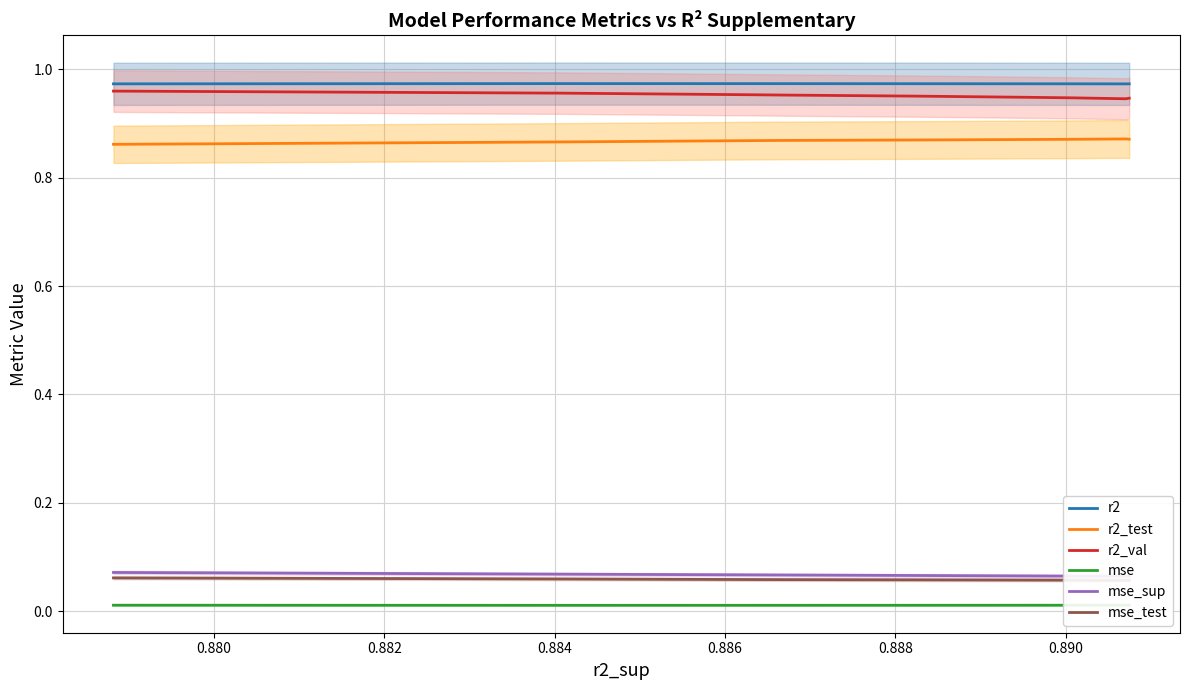

Which series has the largest range (max minus min)?

r2_val